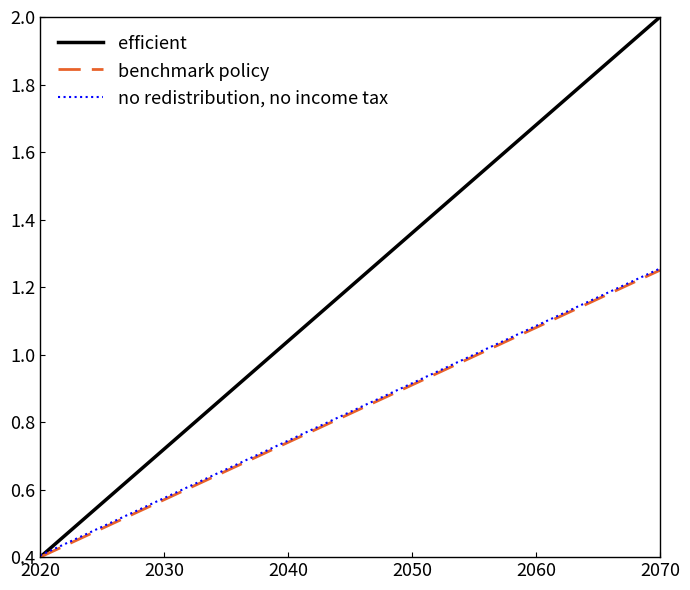

List the series in order of their peak value, highest first.

efficient, no redistribution, no income tax, benchmark policy